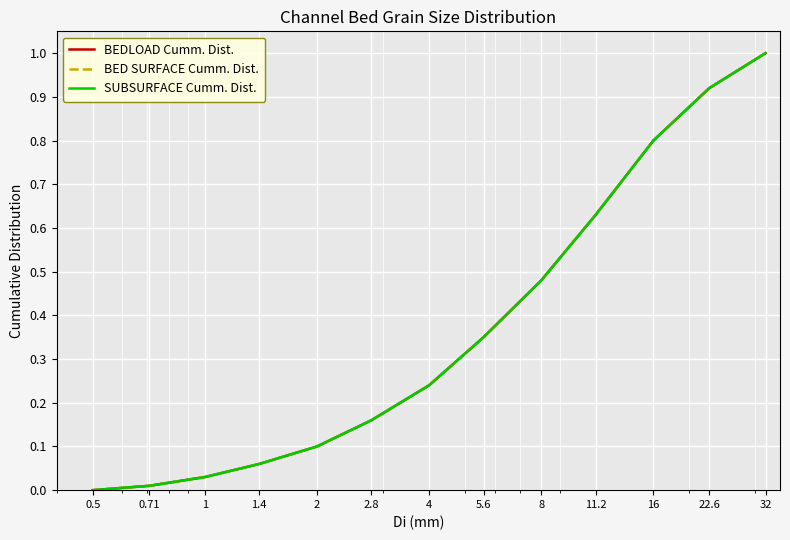

Is this an area chart (filled region under the line)?

No